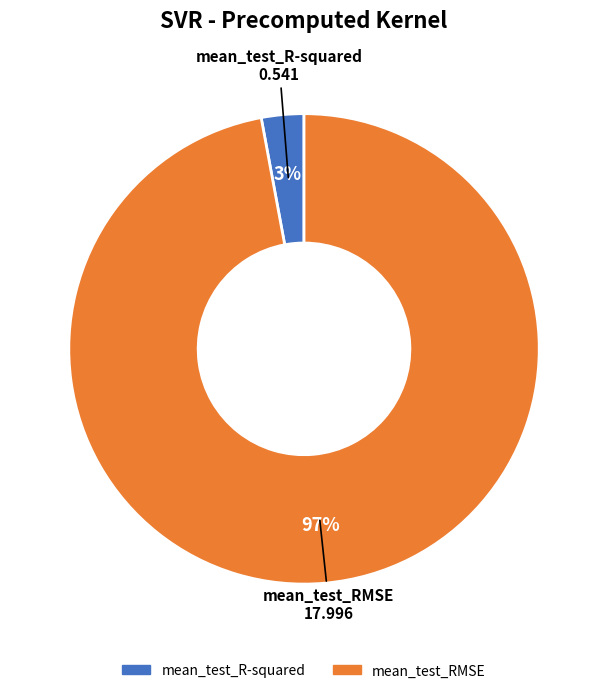

To the nearest percent, what is the combined percentage of mean_test_R-squared and mean_test_RMSE?

100%